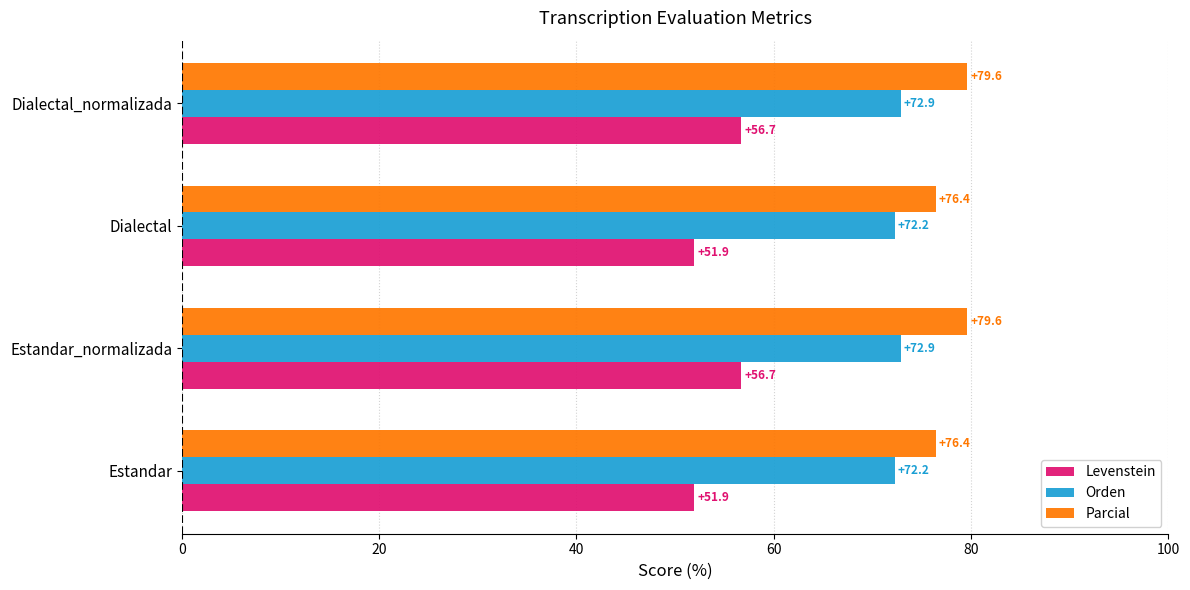

At Dialectal, list the series in order from largest to smallest.

Parcial, Orden, Levenstein